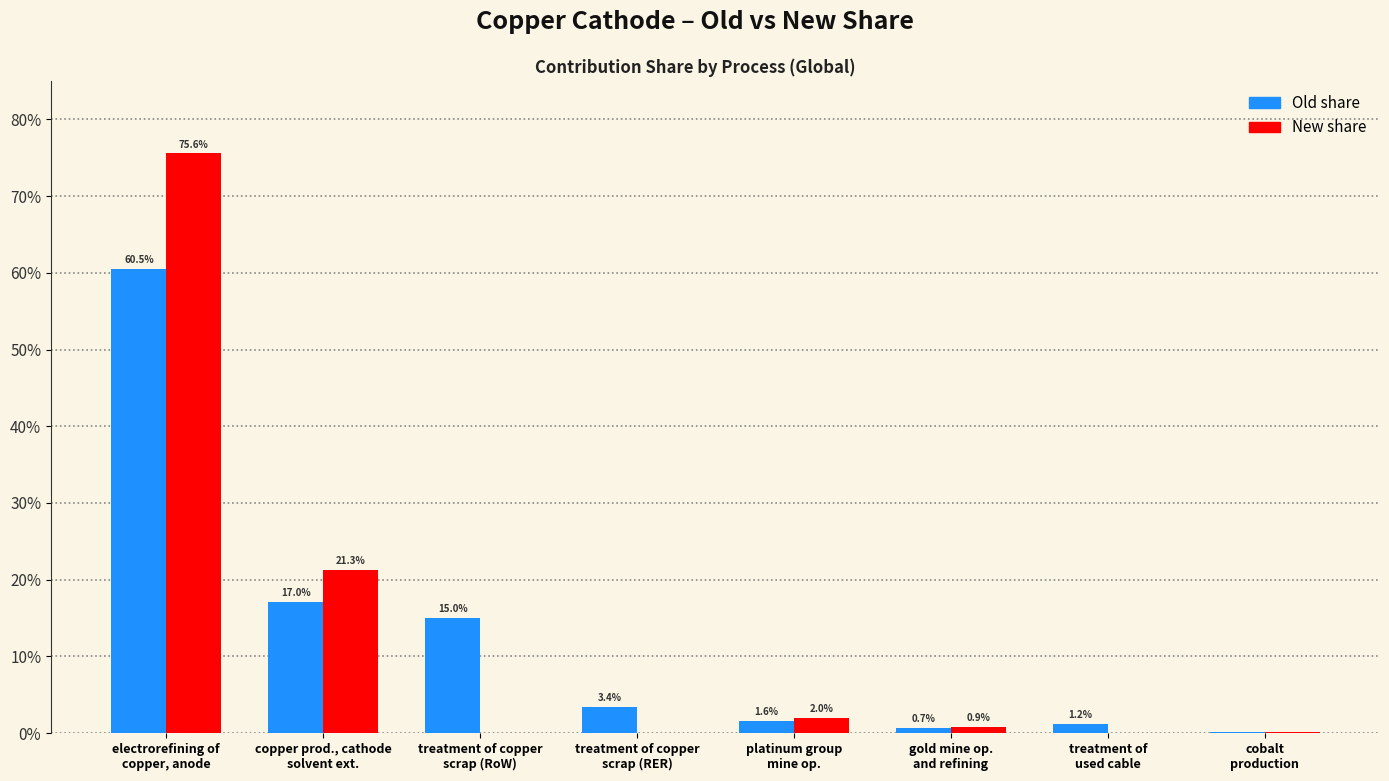

What are all the series names shown in the legend?

Old share, New share